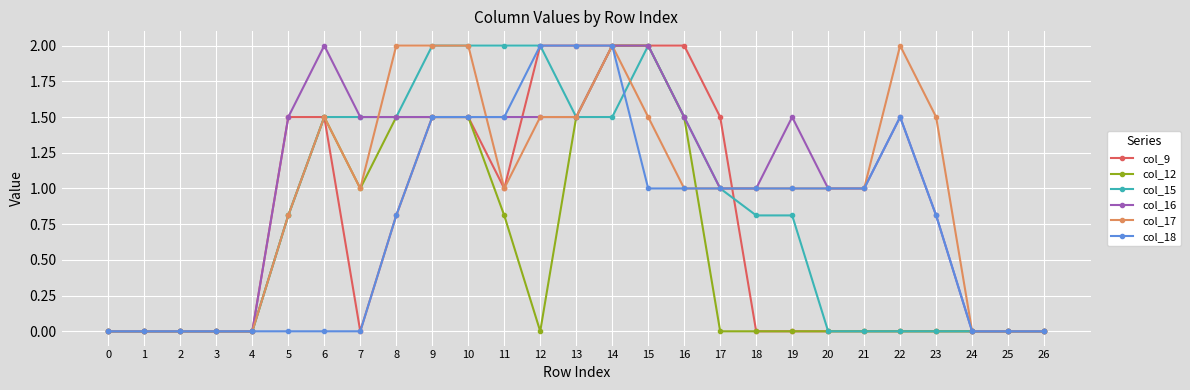

What is the total value across all series at 12?

9.0